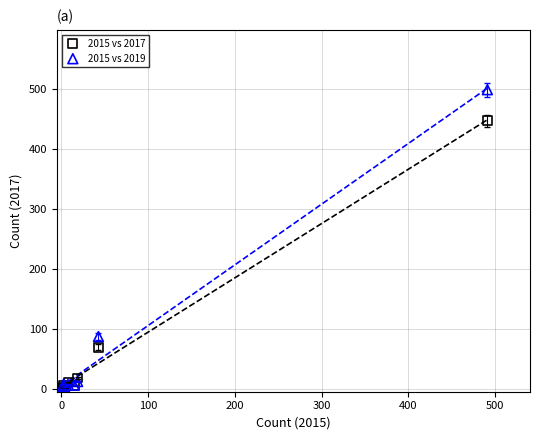

Across all series, what Y value is closest to 249?

87